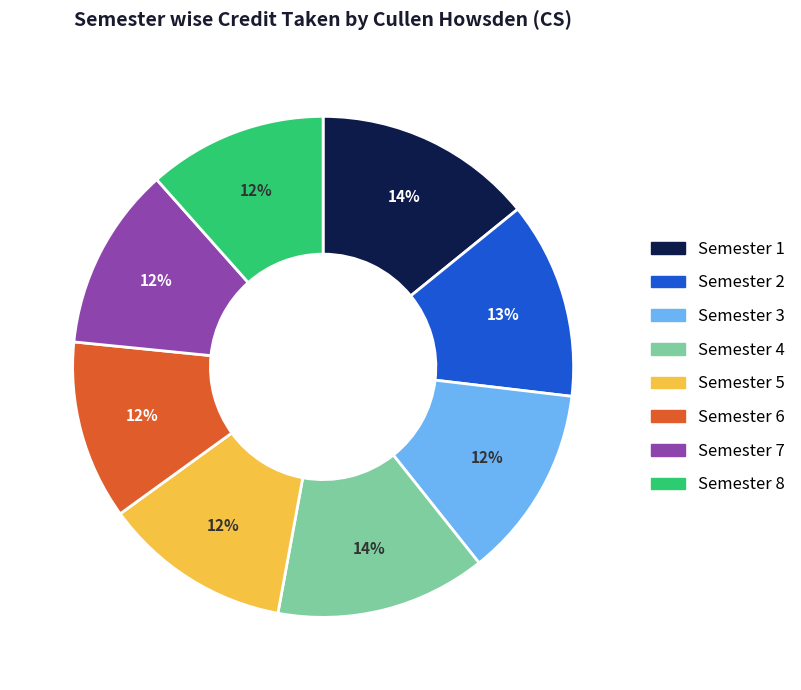

To the nearest percent, what percentage of the pie is Semester 4?

14%